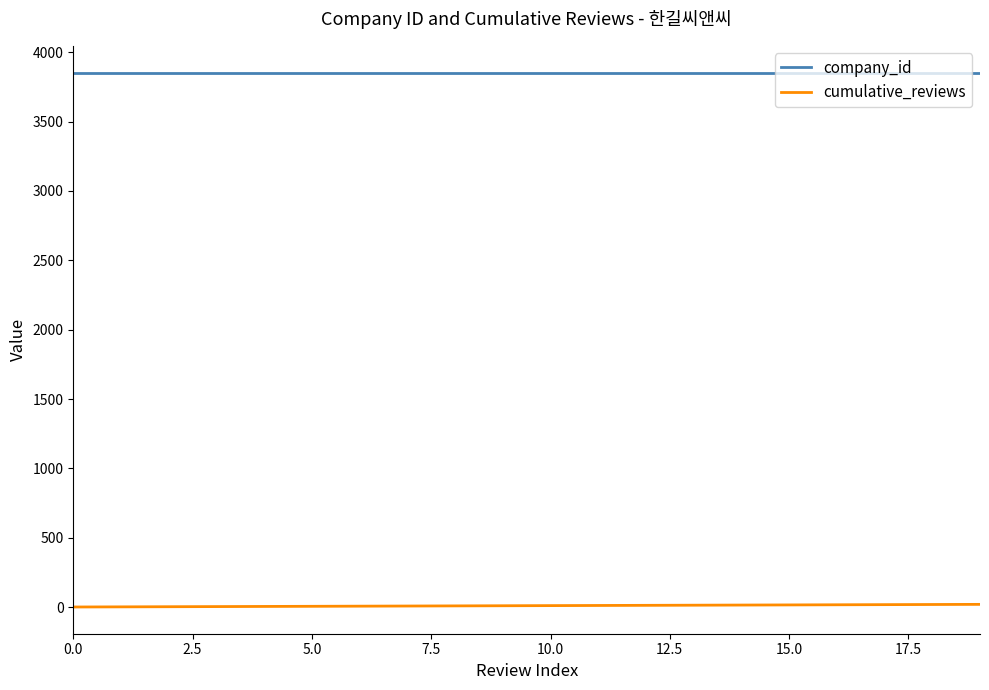

Rank the series by their maximum value, from lowest to highest.

cumulative_reviews, company_id